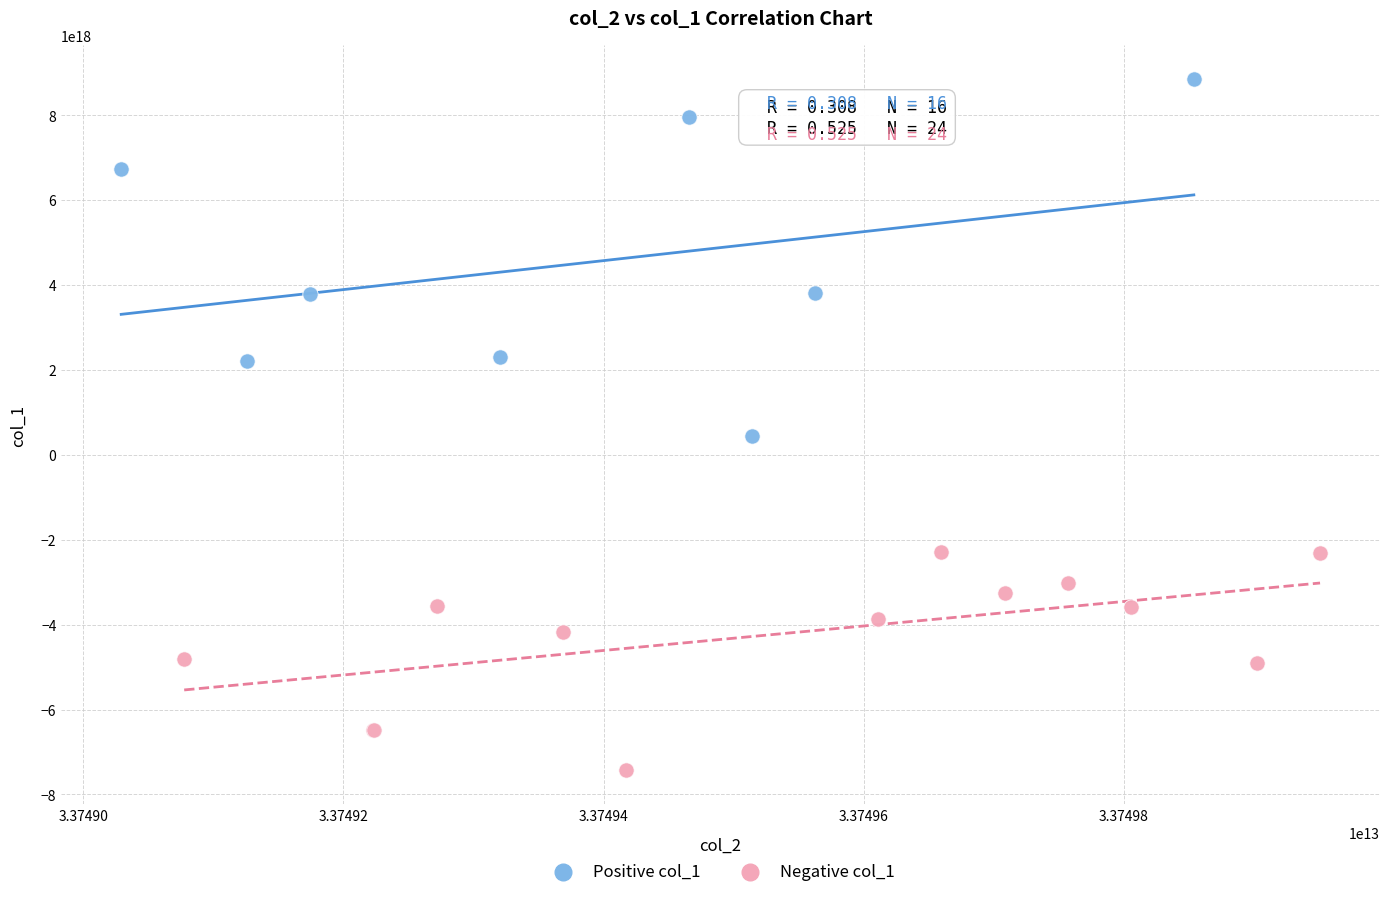

Which series reaches the minimum Y coordinate?

Negative col_1